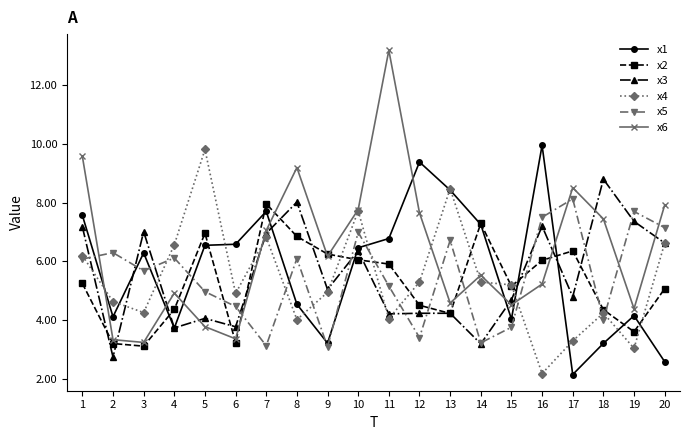

What is the maximum value for x5?

8.1